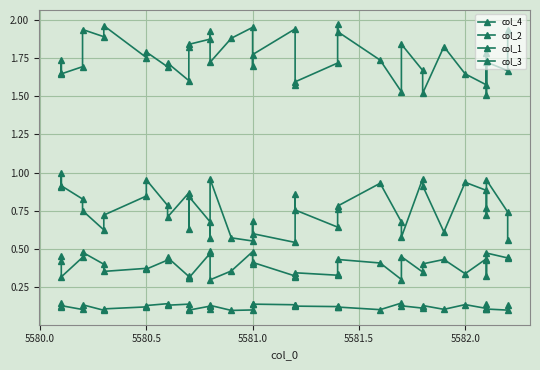

True or false: col_2 and col_4 cross at least once.

False